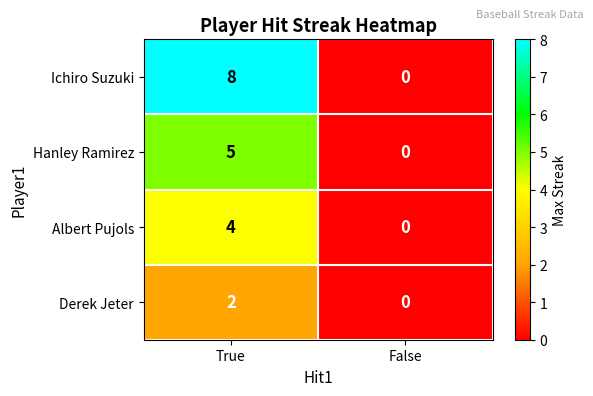

Rank the series by their maximum value, from lowest to highest.

Derek Jeter, Albert Pujols, Hanley Ramirez, Ichiro Suzuki